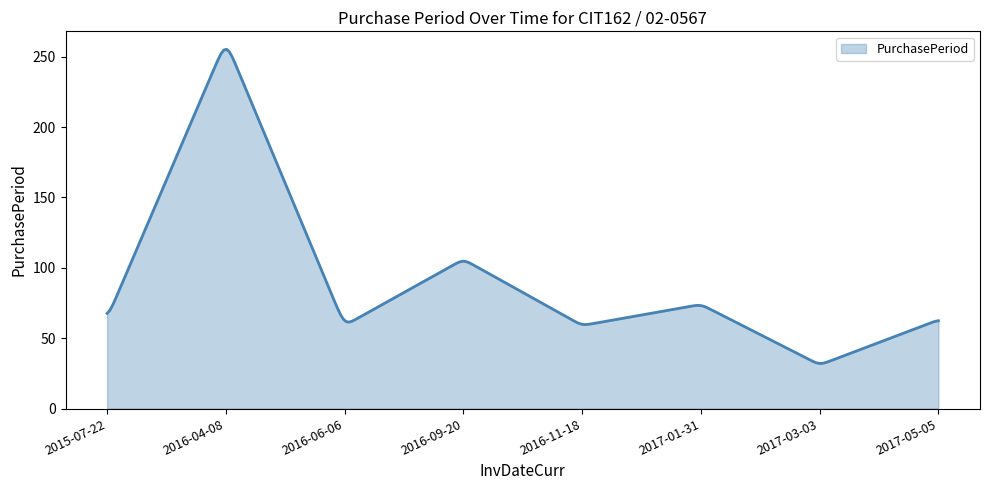

What is the maximum value shown in the chart?

255.3